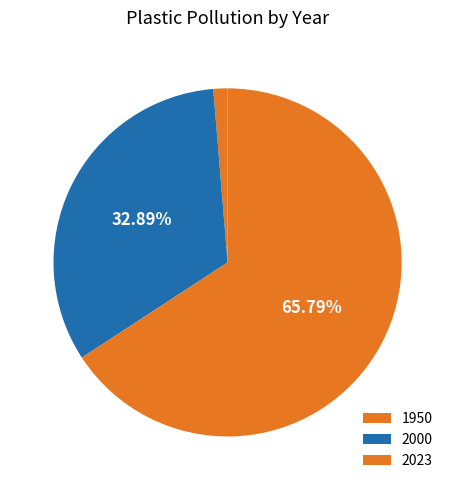

Between 2023 and 1950, which is larger?

2023